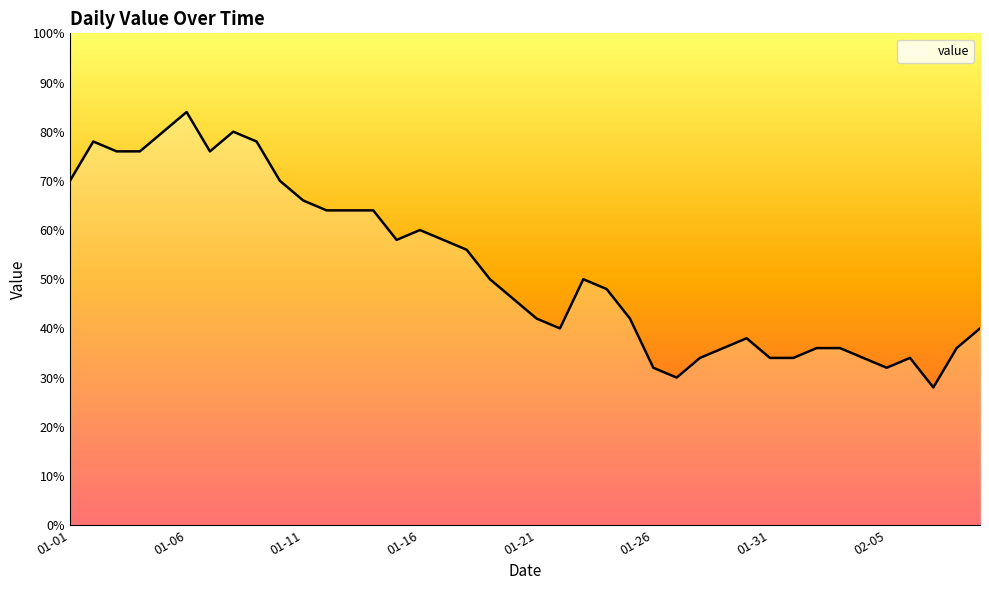

Is this an area chart (filled region under the line)?

Yes